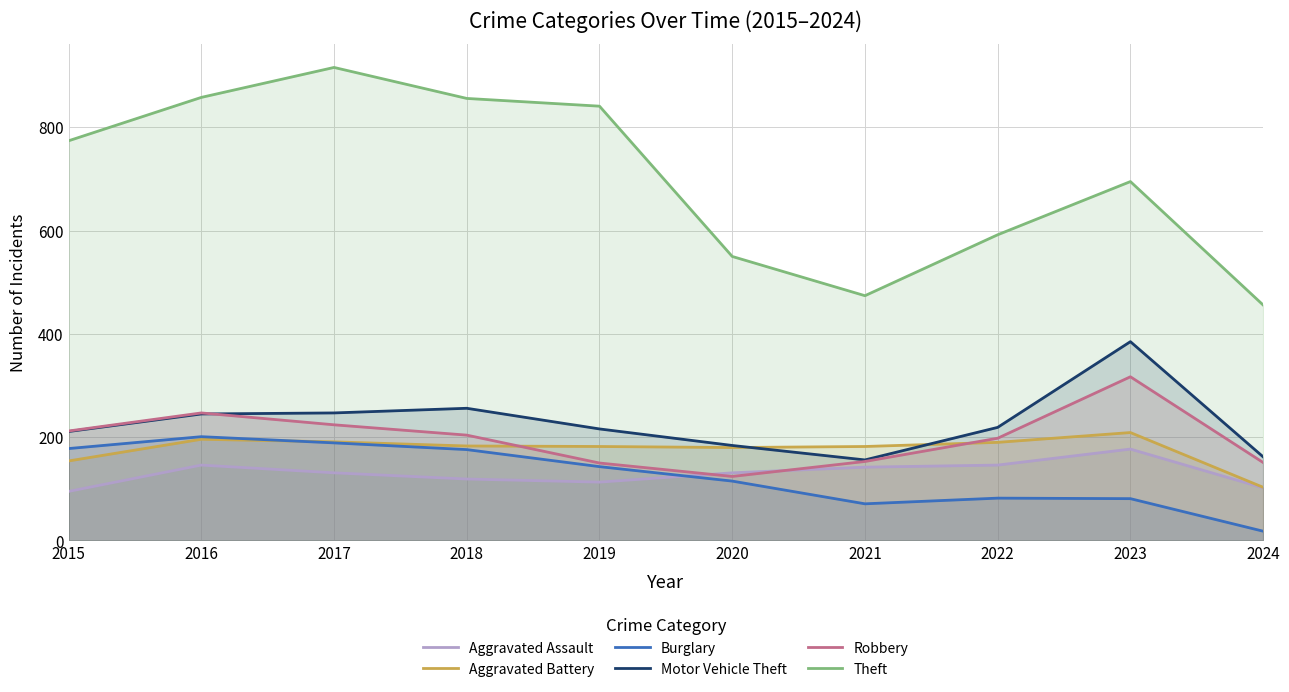

What is the value of the Aggravated Assault point at the 9th from the left?

177